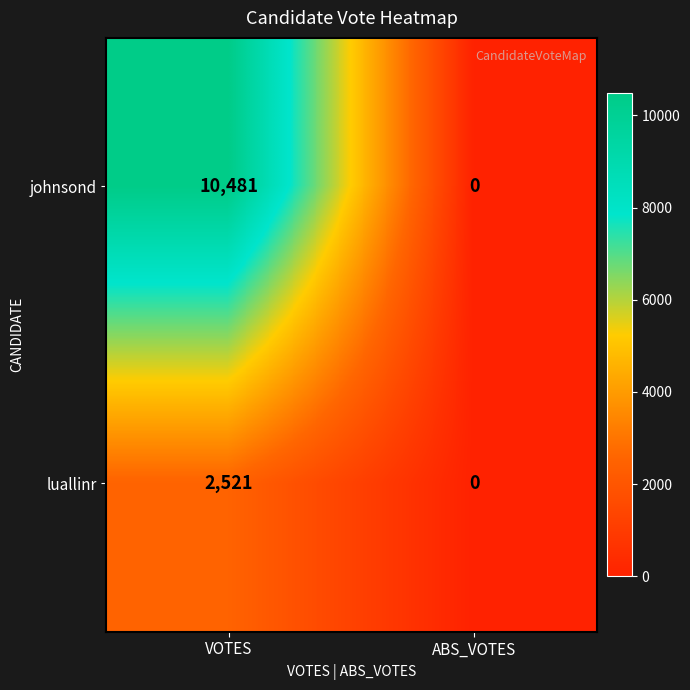

Count the number of categories in the chart.

2